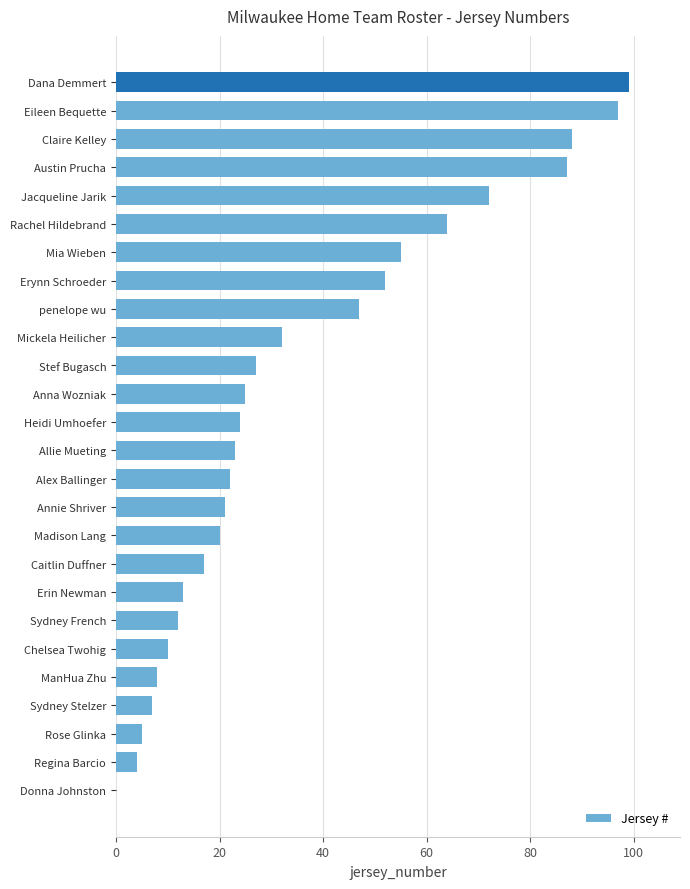

How many data points does each series have?

26